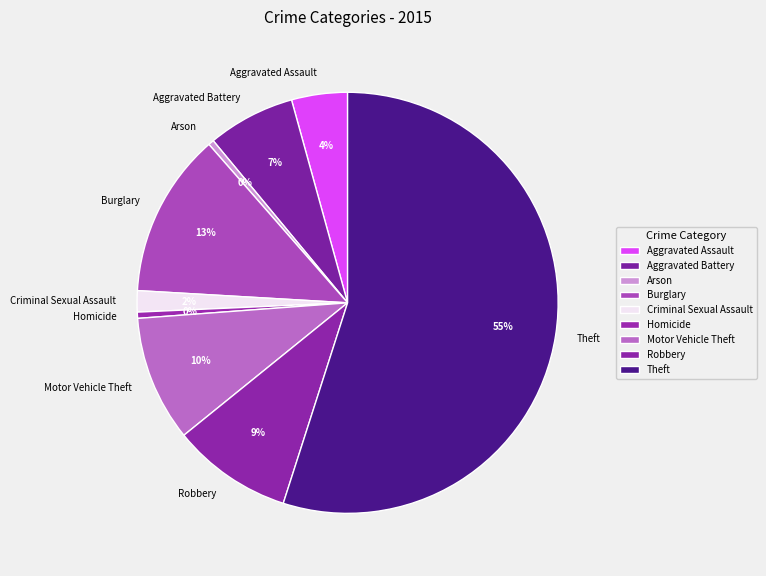

To the nearest percent, what is the combined percentage of Theft and Criminal Sexual Assault?

57%